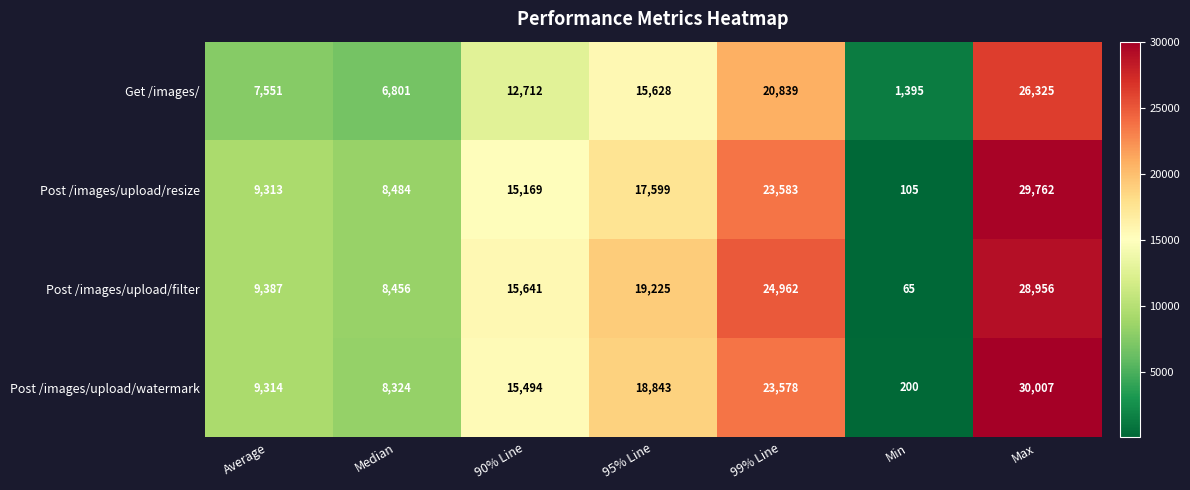

What is the total value across all series at 95% Line?

71295